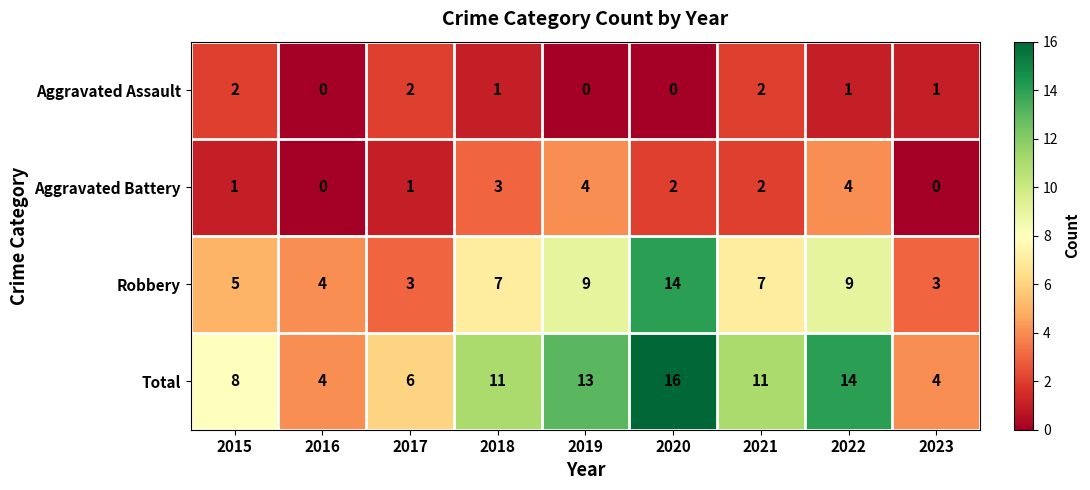

What is the difference between the maximum and second lowest values in the Total series?

12